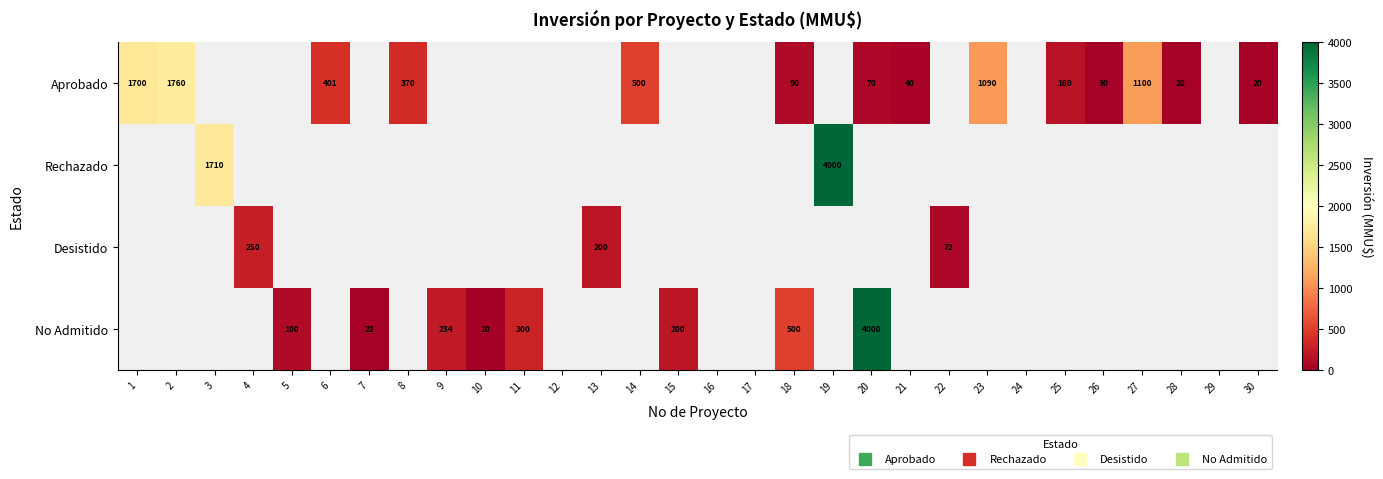

The Rechazado series shows 521.8 at 3. True or false?

False